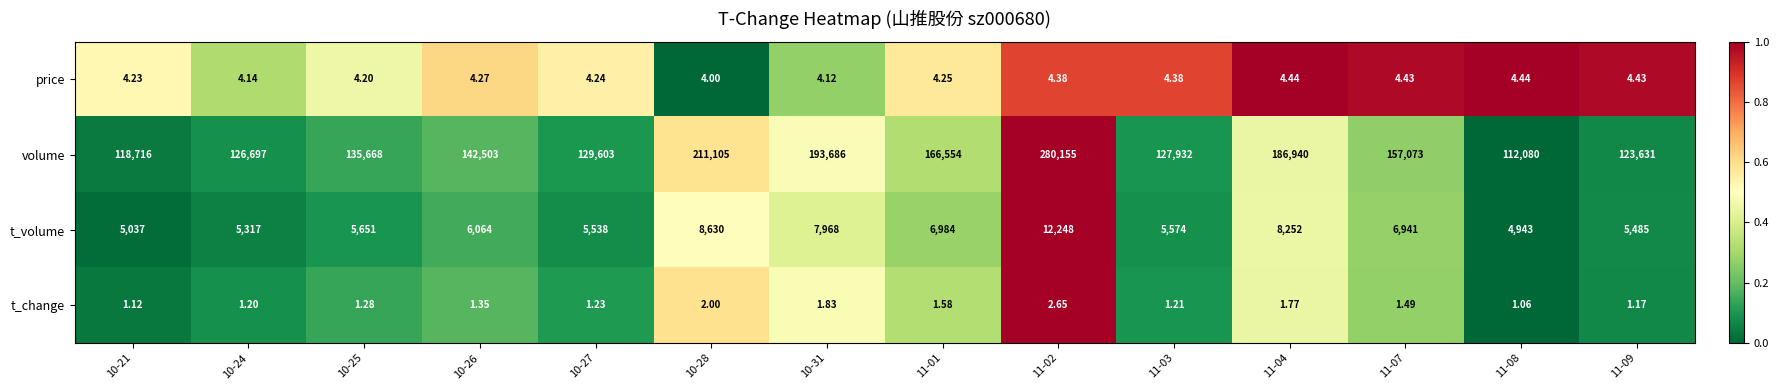

At which category is the sum across all series the highest?

11-02